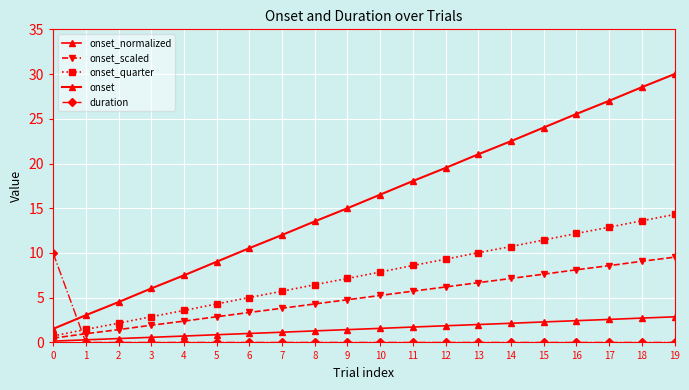

What is the average value of the duration series?

0.5